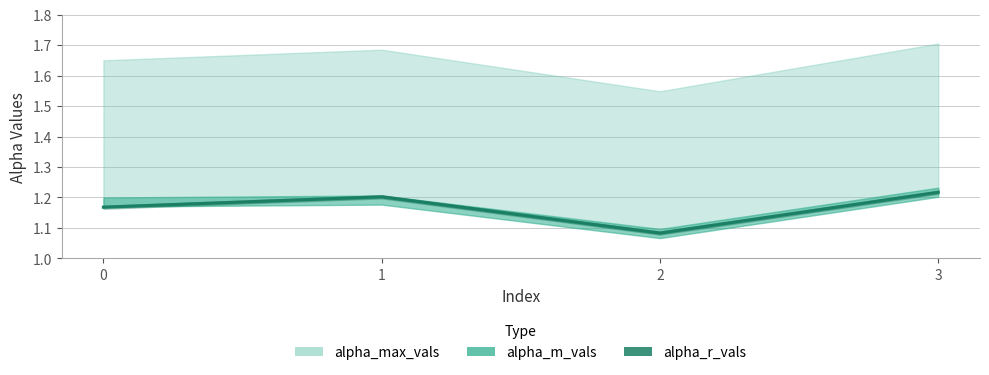

List the labels in order of value, smallest first.

2, 0, 1, 3